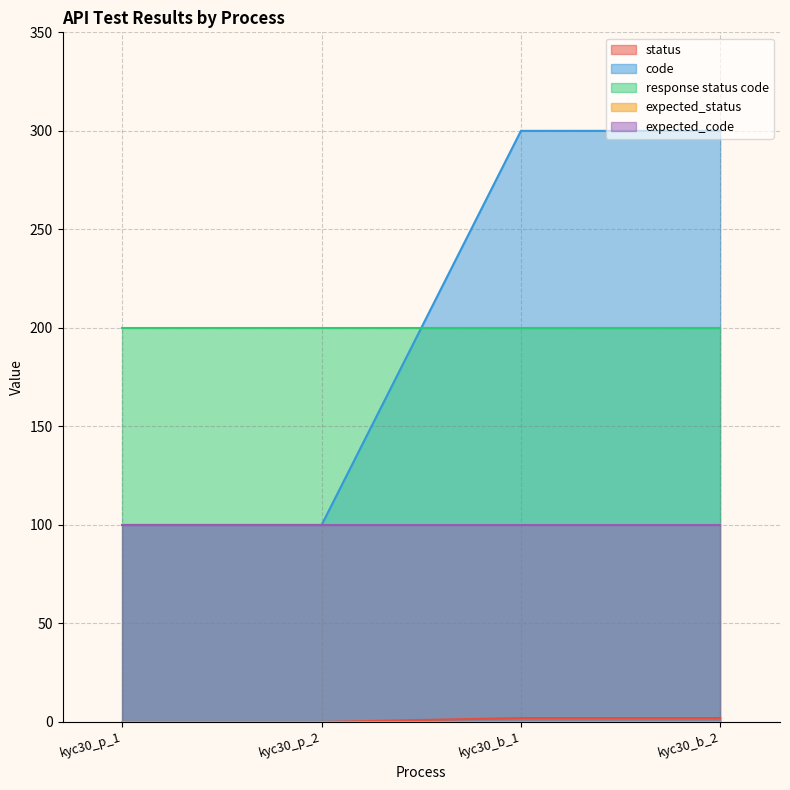

Which series has the largest total across all categories?

code